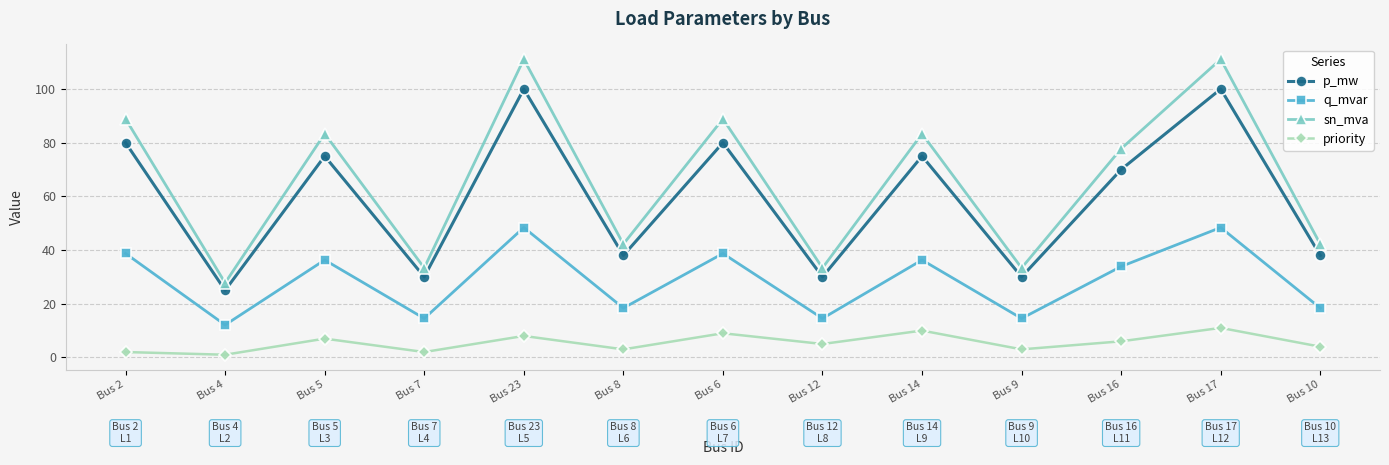

What is the label of the 13th point from the right?

Bus 2